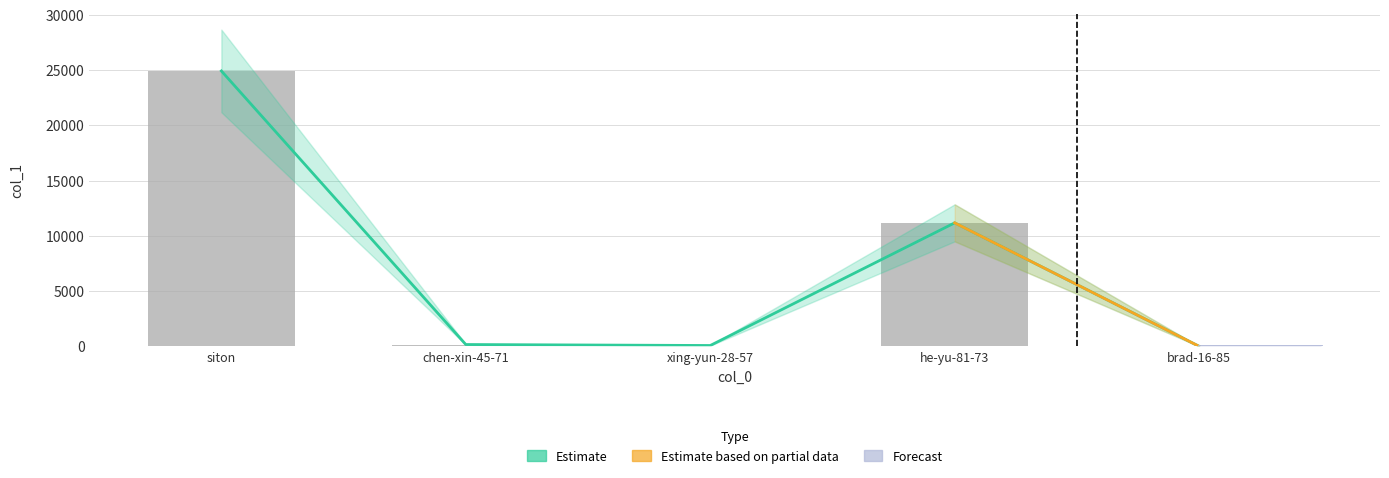

What is the minimum value shown in the chart?

2